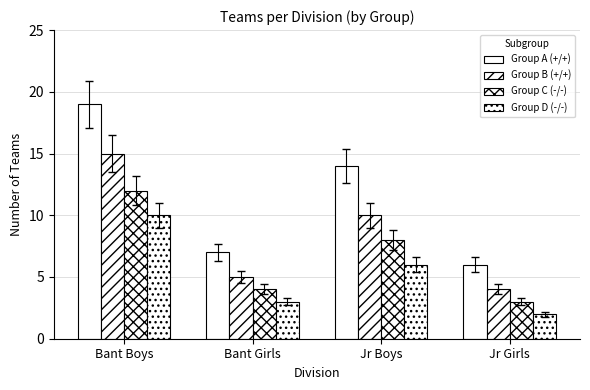

Does the chart contain stacked bars?

No